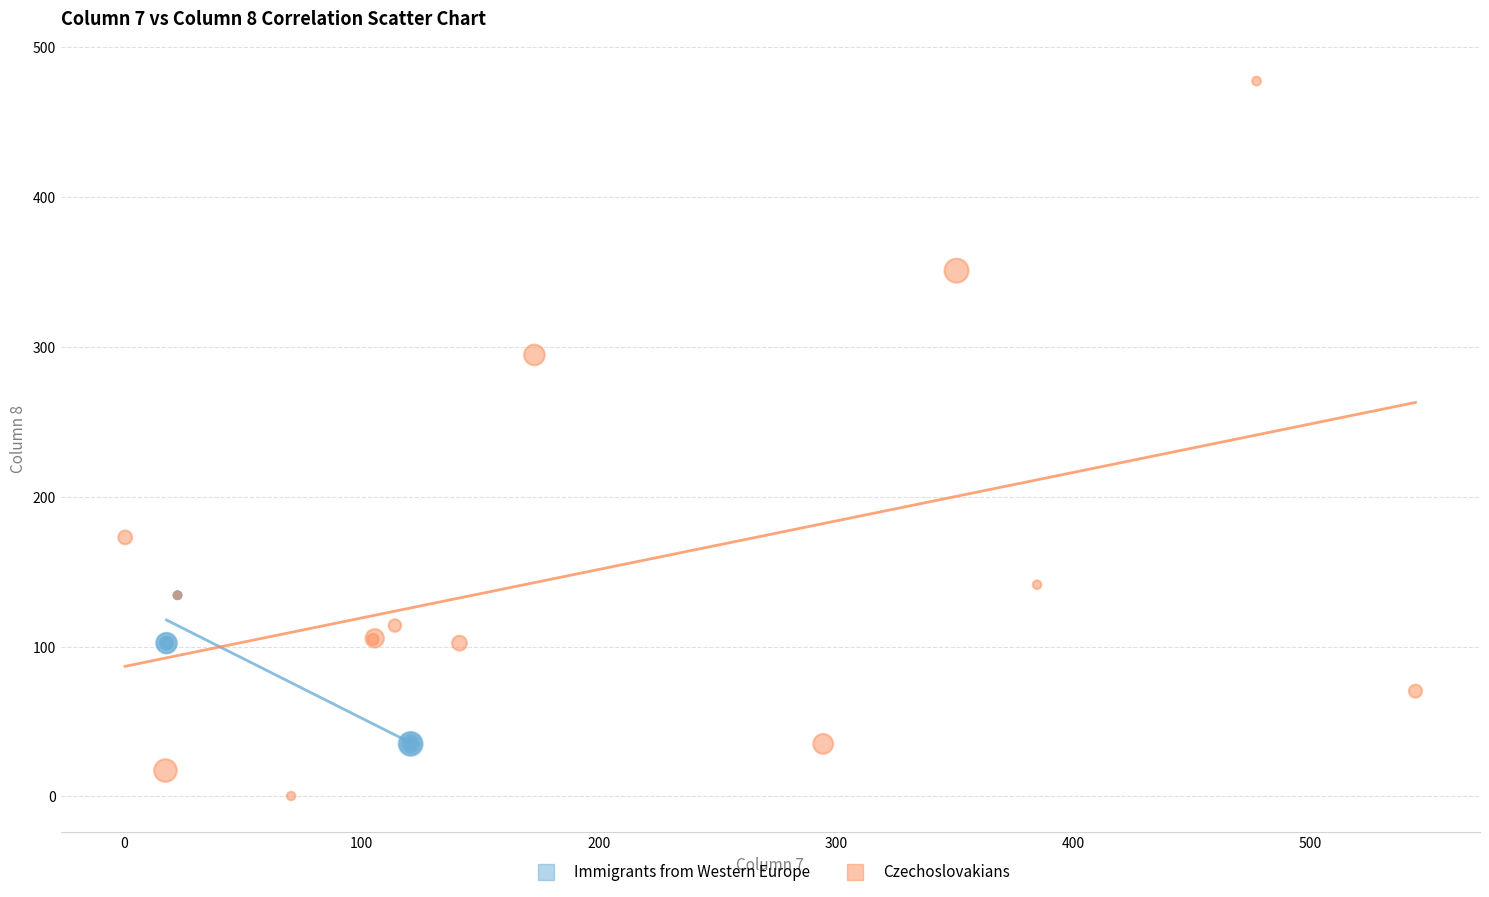

Which series reaches the minimum Y coordinate?

Czechoslovakians